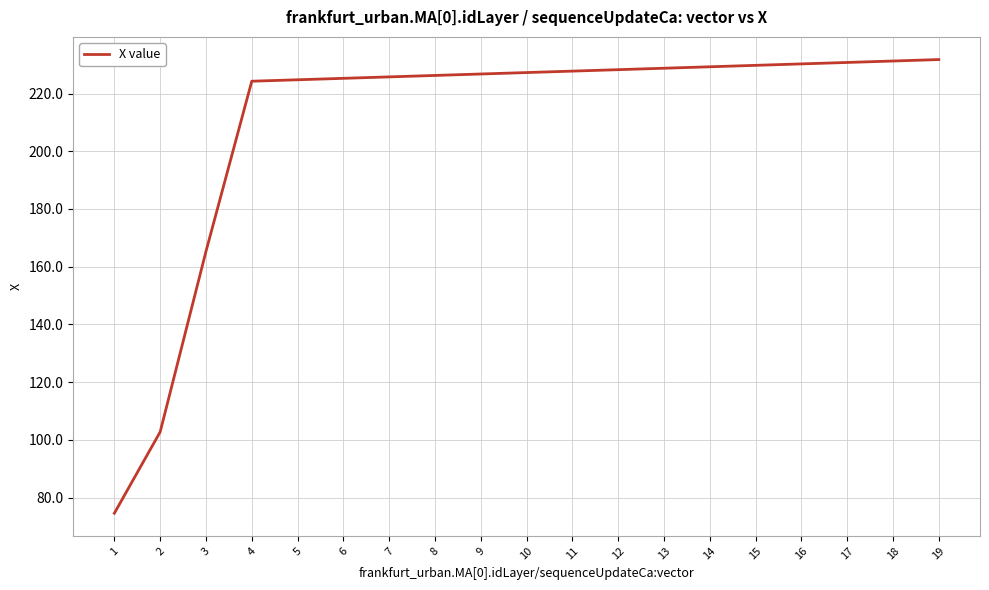

What is the sum of the values at 18 and 6?

456.5